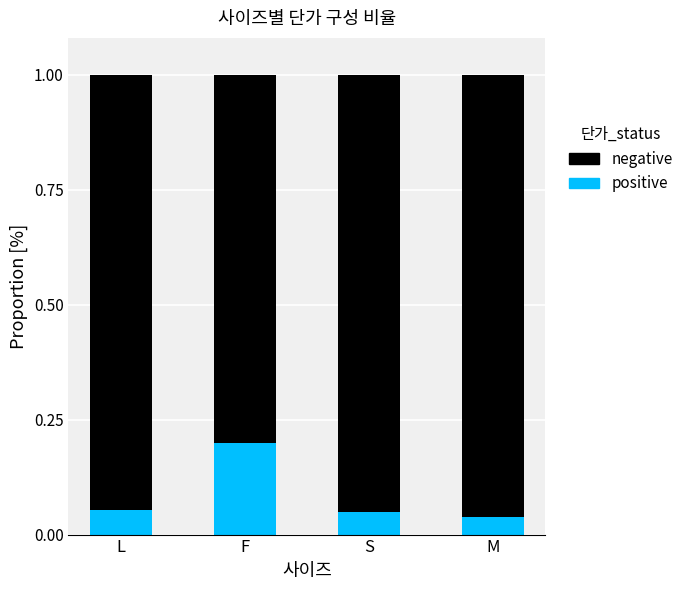

Does the chart contain any negative values?

No